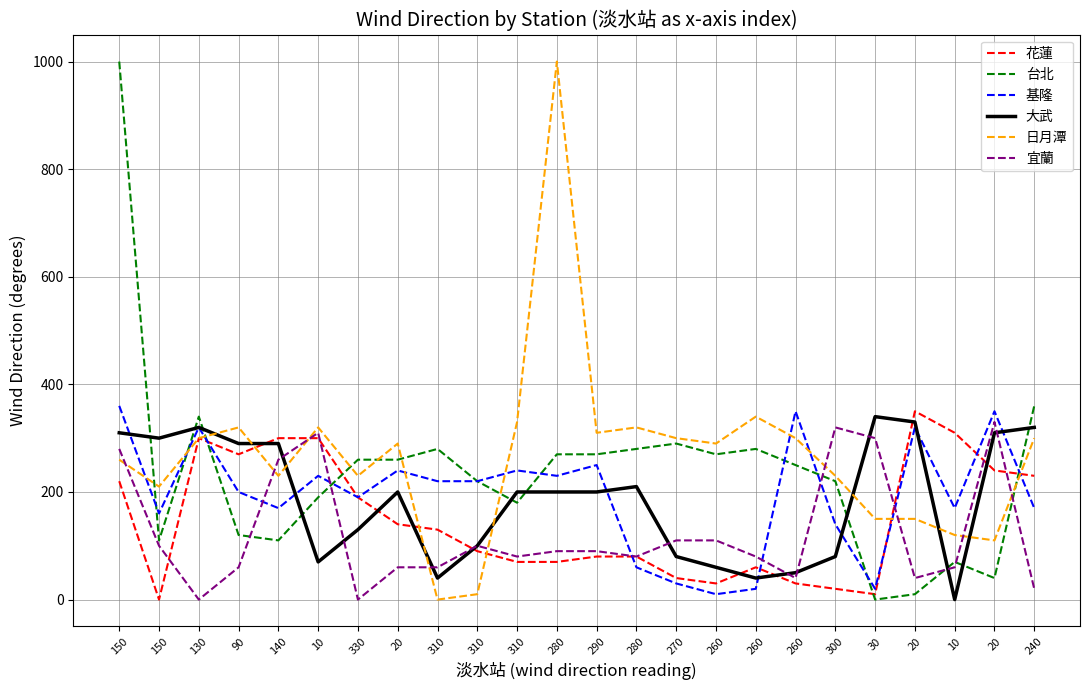

Count the number of categories in the chart.

24